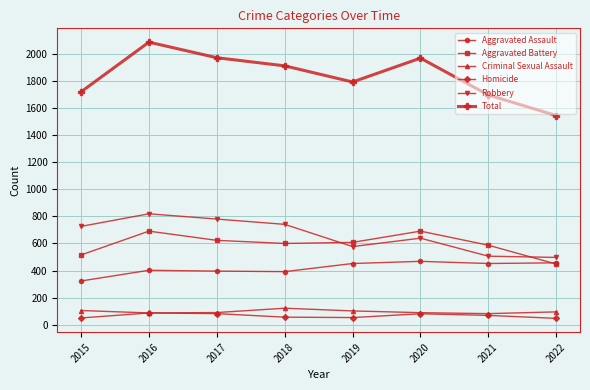

At which category is the sum across all series the highest?

2016